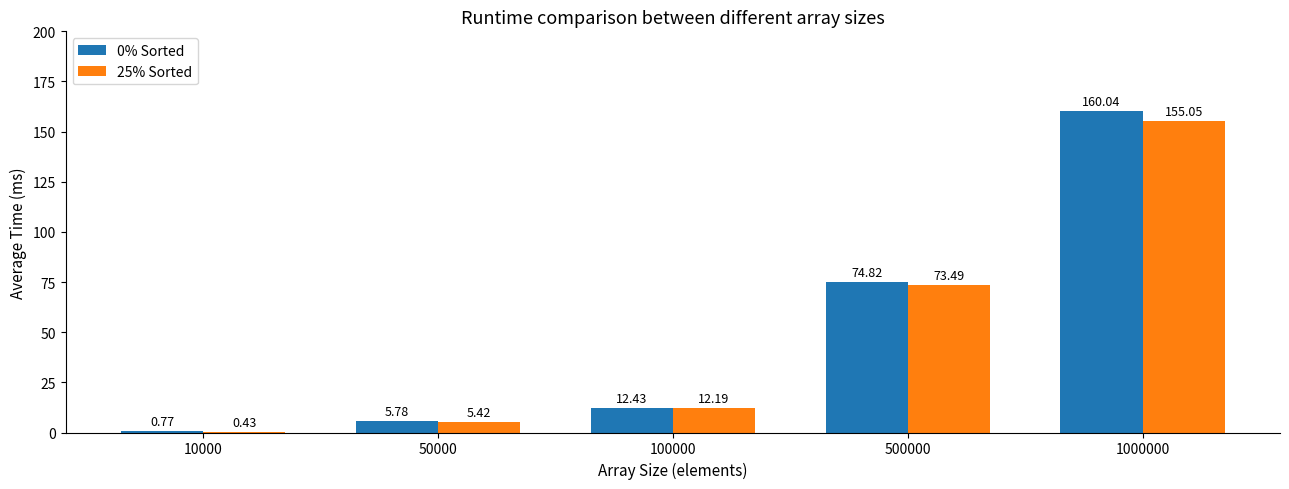

At which category is the sum across all series the highest?

1000000